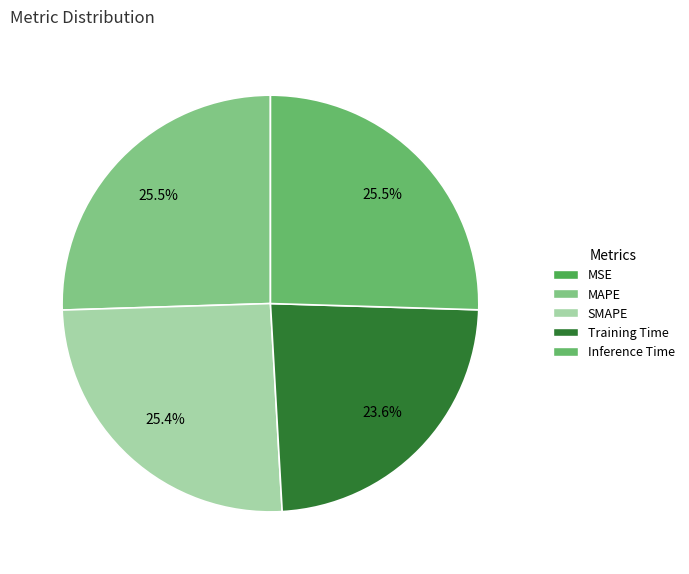

Which slice is the largest?

MAPE